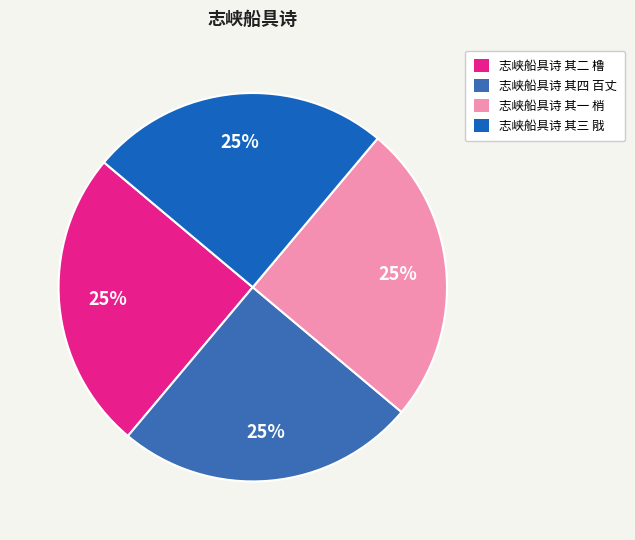

How much of the chart is everything except 志峡船具诗 其四 百丈?

75.0%